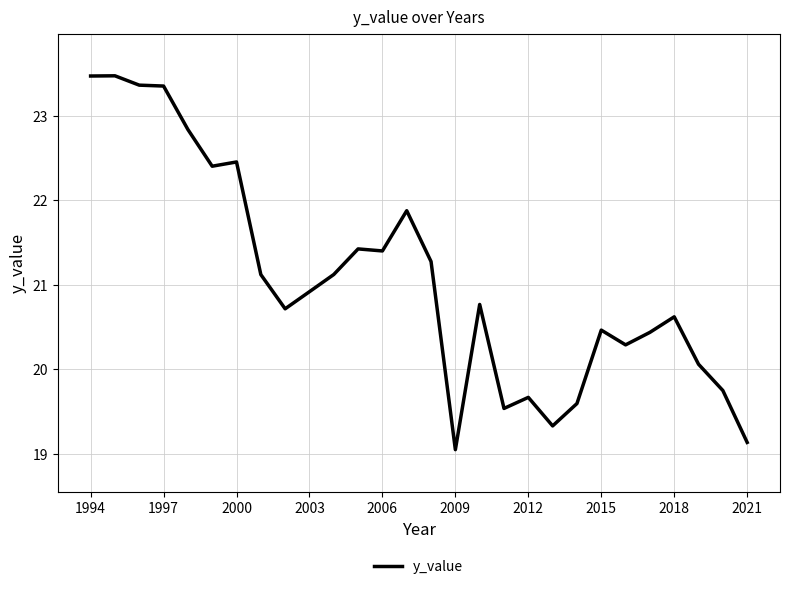

What is the greatest value displayed?

23.5